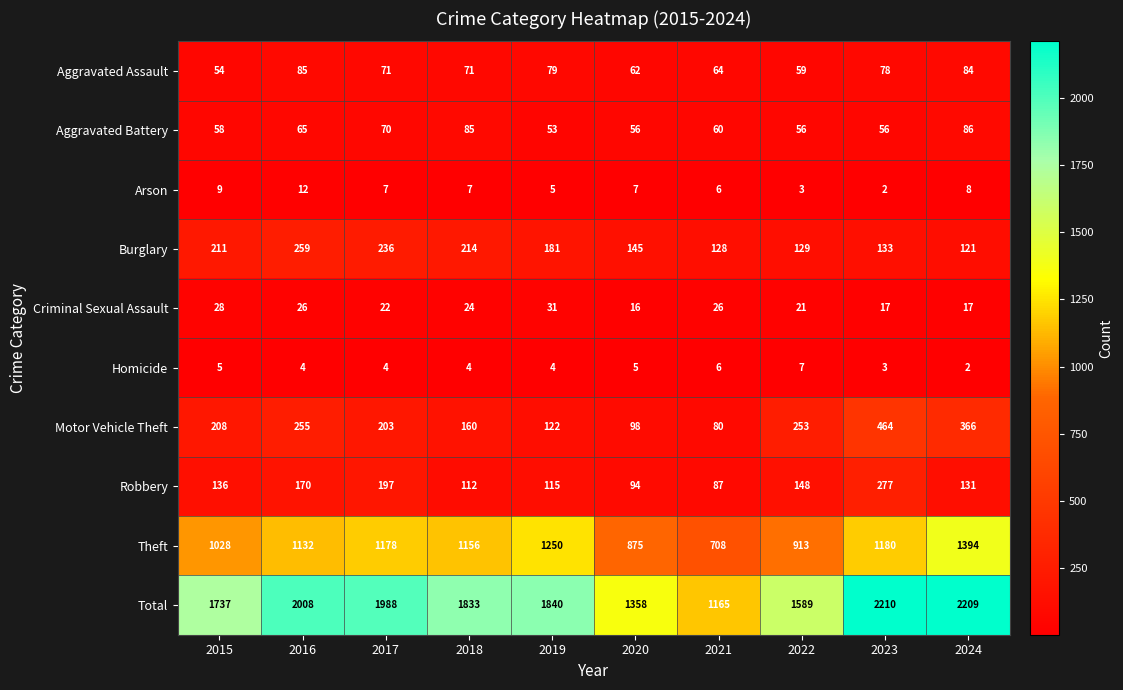

Count the number of data series in this chart.

10